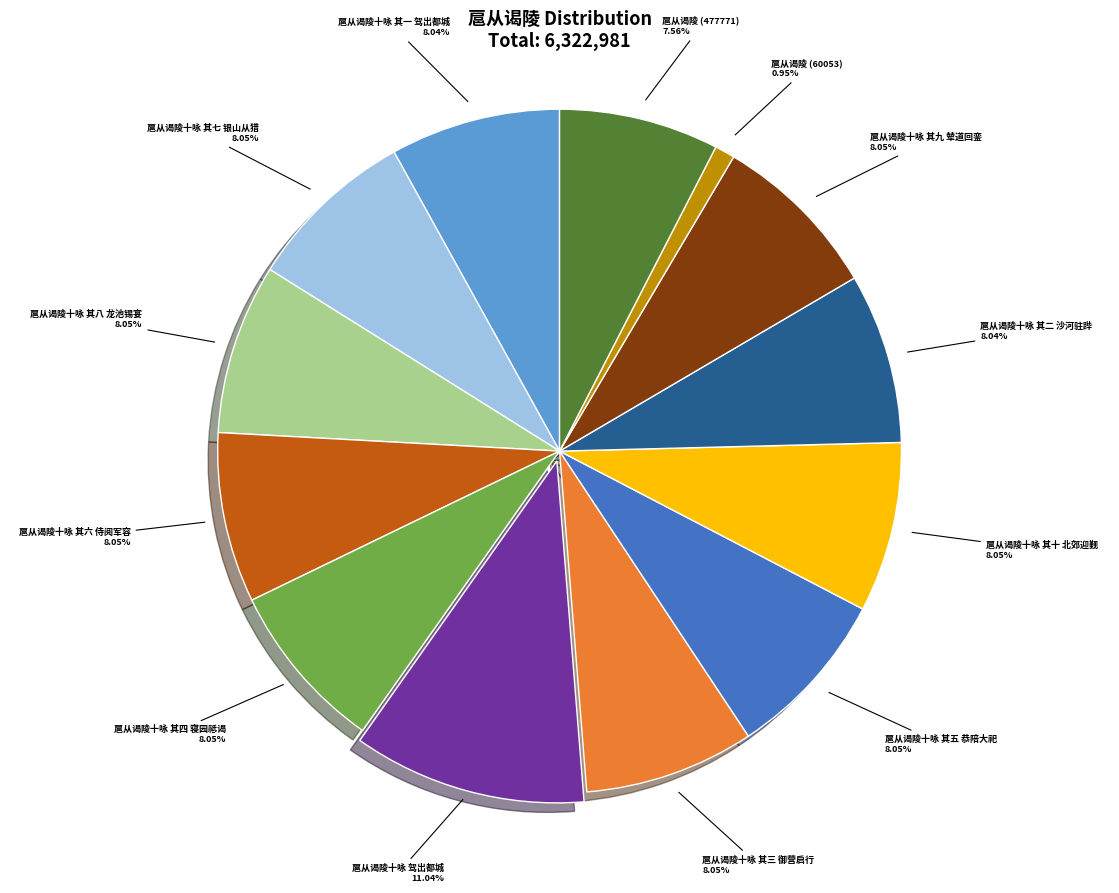

What percentage do 扈从谒陵十咏 其九 辇道回銮 and 扈从谒陵十咏 其一 驾出都城 together represent?

16.1%